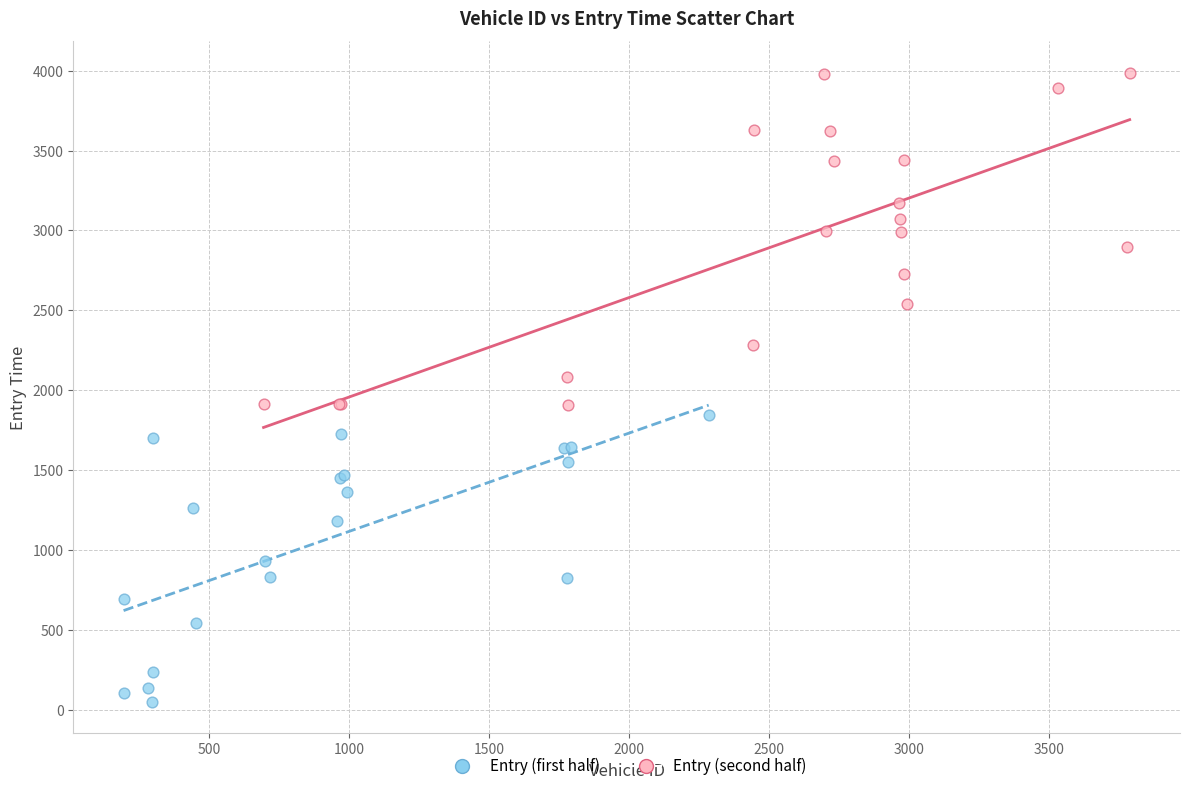

Which series contains the lowest Y value?

Entry (first half)